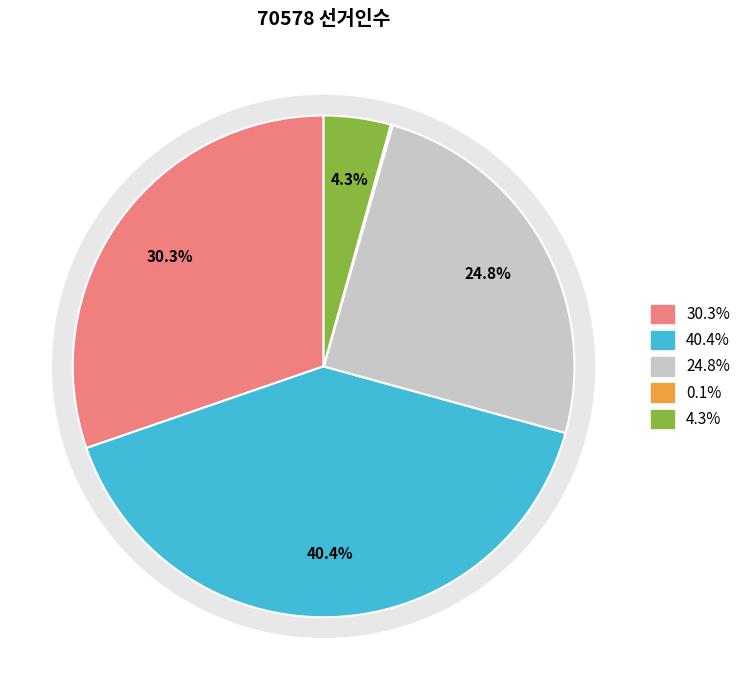

How many segments does this pie chart have?

5